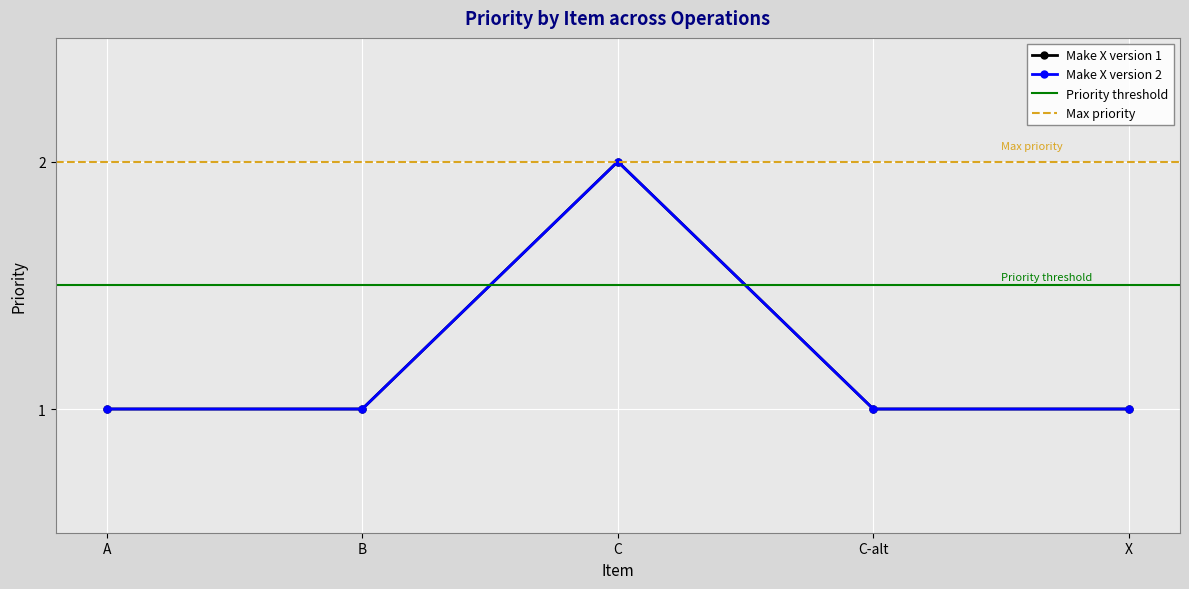

What is the label of the 5th point from the left?

X